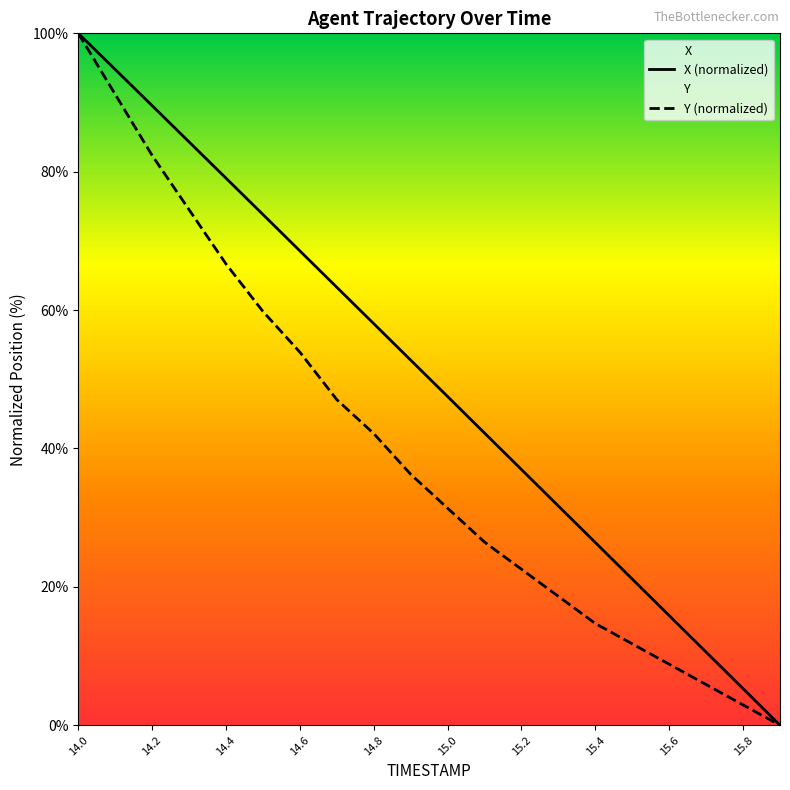

What are all the series names shown in the legend?

X, Y